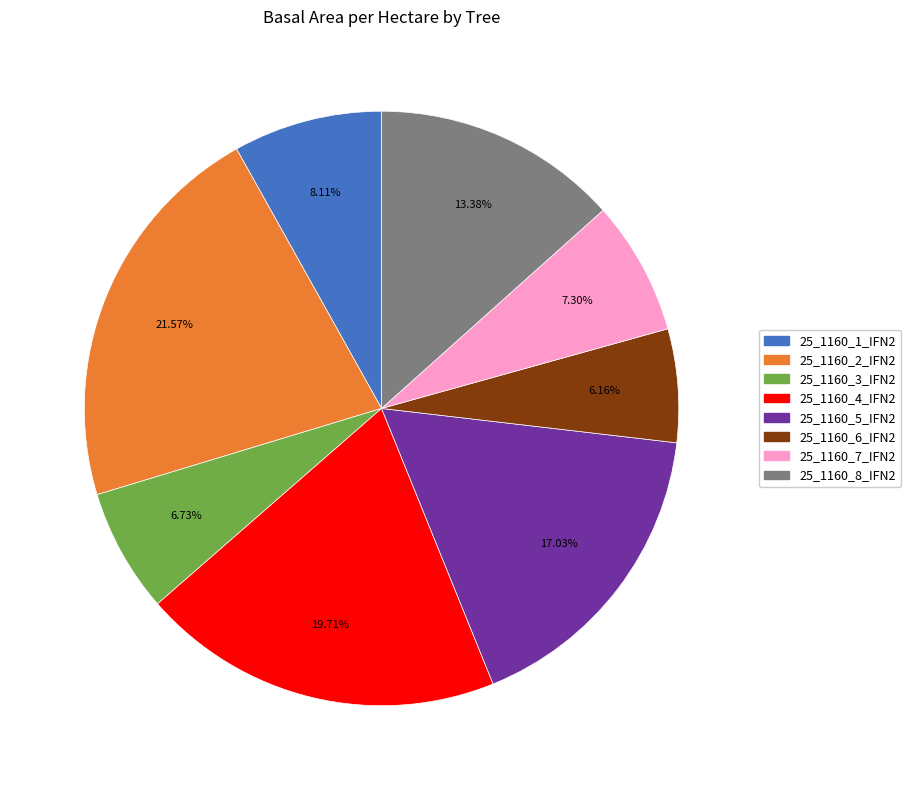

To the nearest percent, what portion does 25_1160_6_IFN2 represent?

6%